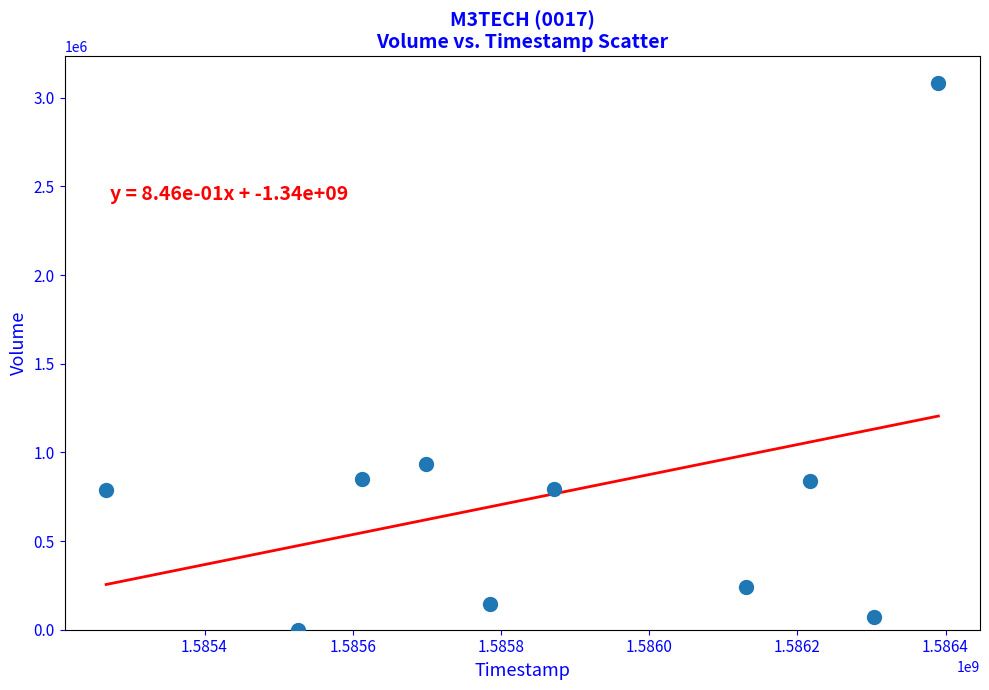

What is the average X value?

1585880640